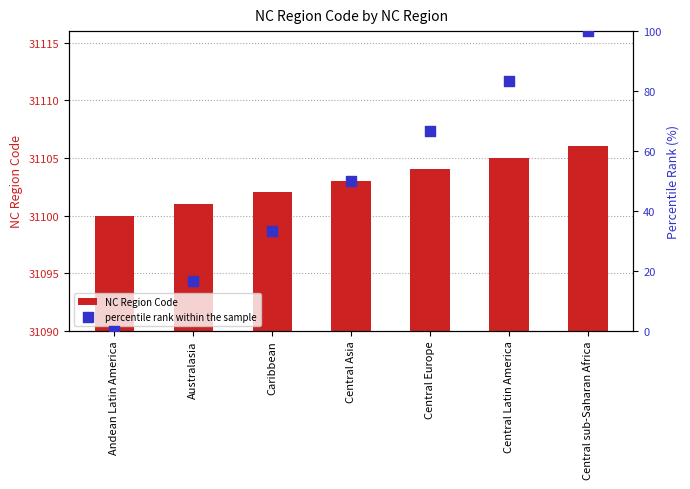

At which category is the sum across all series the highest?

Central sub-Saharan Africa